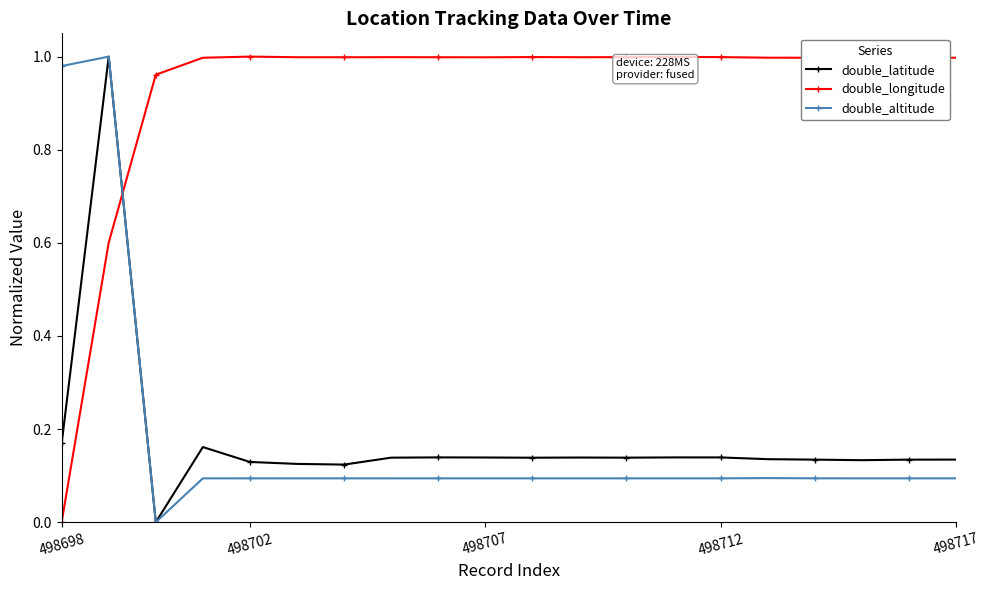

True or false: double_altitude has more than 0 interior local peaks.

True